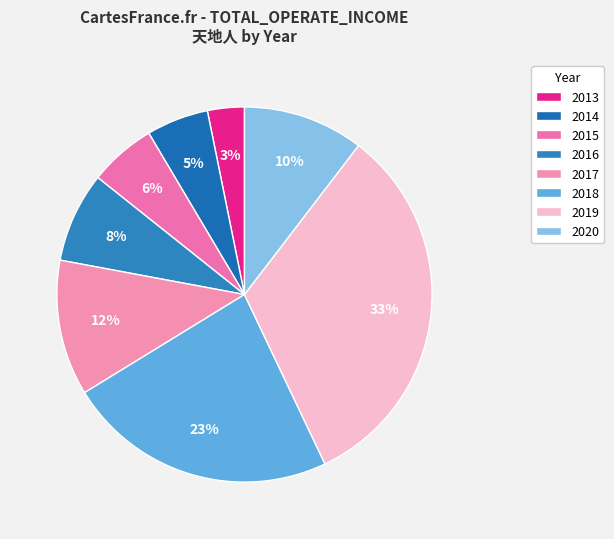

How many segments does this pie chart have?

8